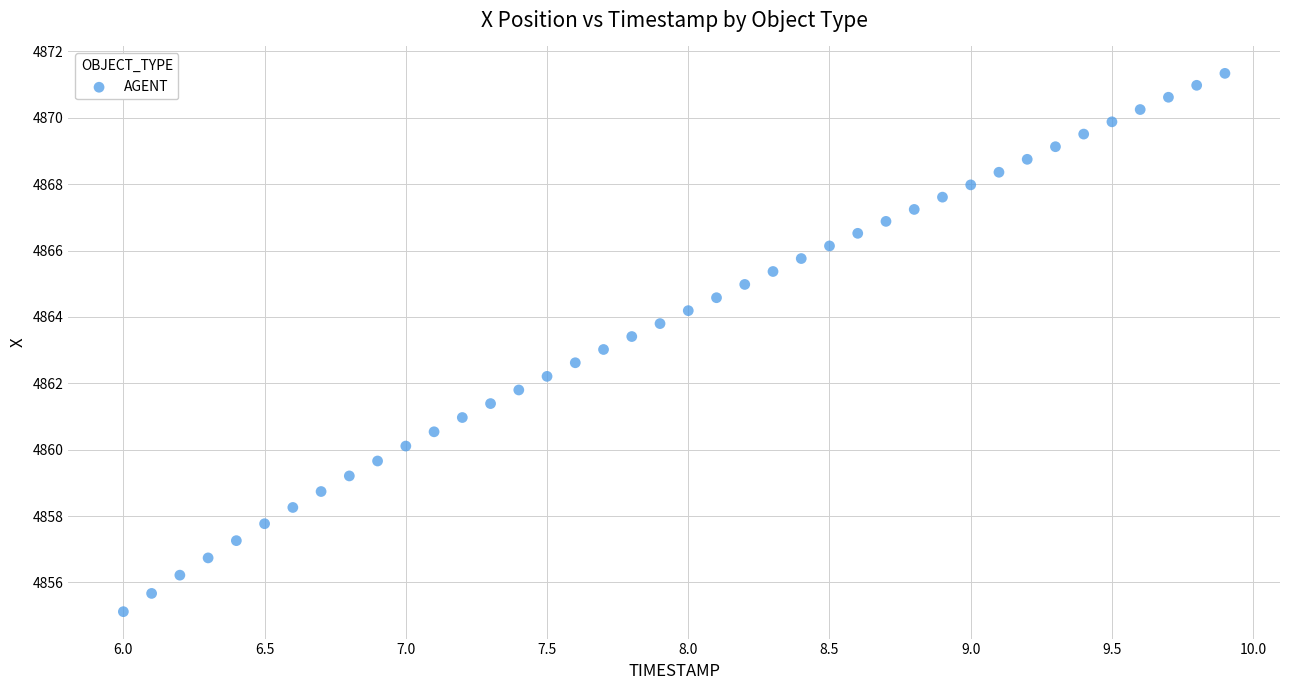

What is the range of X values (max minus min)?

3.9